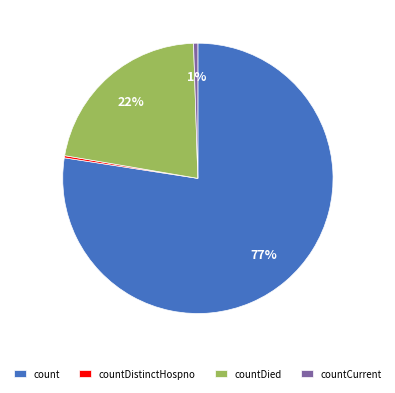

Combined, do countDied and count account for over 50%?

Yes